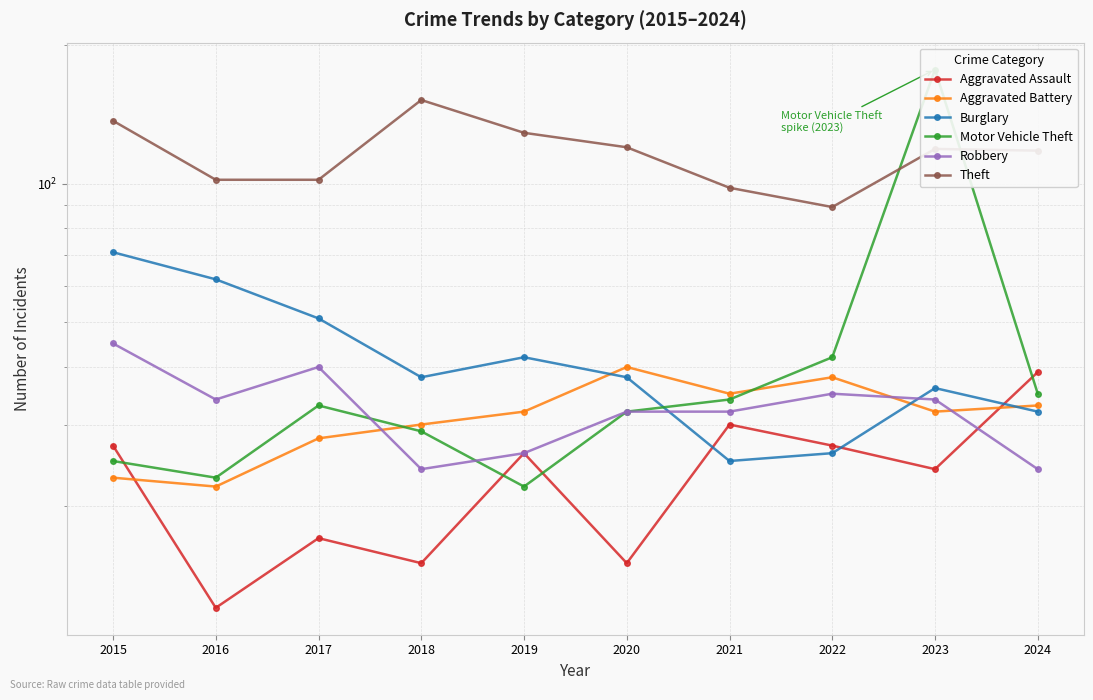

What are all the series names shown in the legend?

Aggravated Assault, Aggravated Battery, Burglary, Motor Vehicle Theft, Robbery, Theft